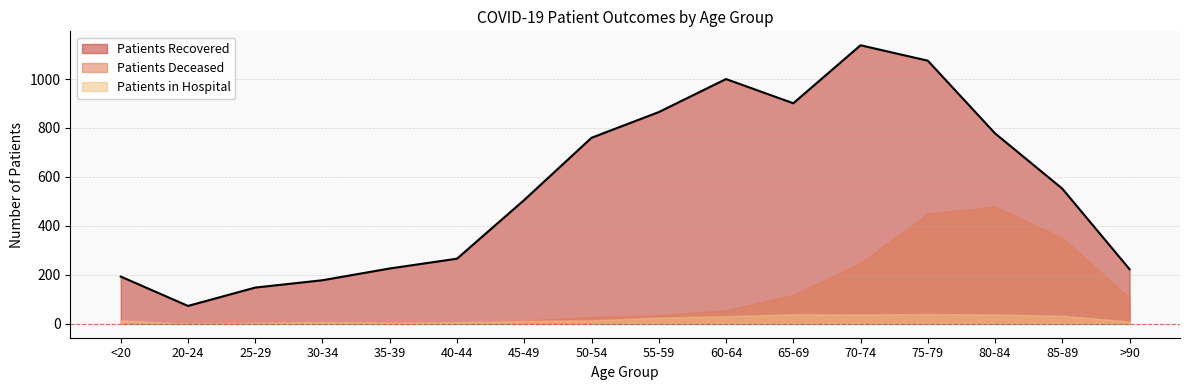

Which series has the largest total across all categories?

patients_recovered